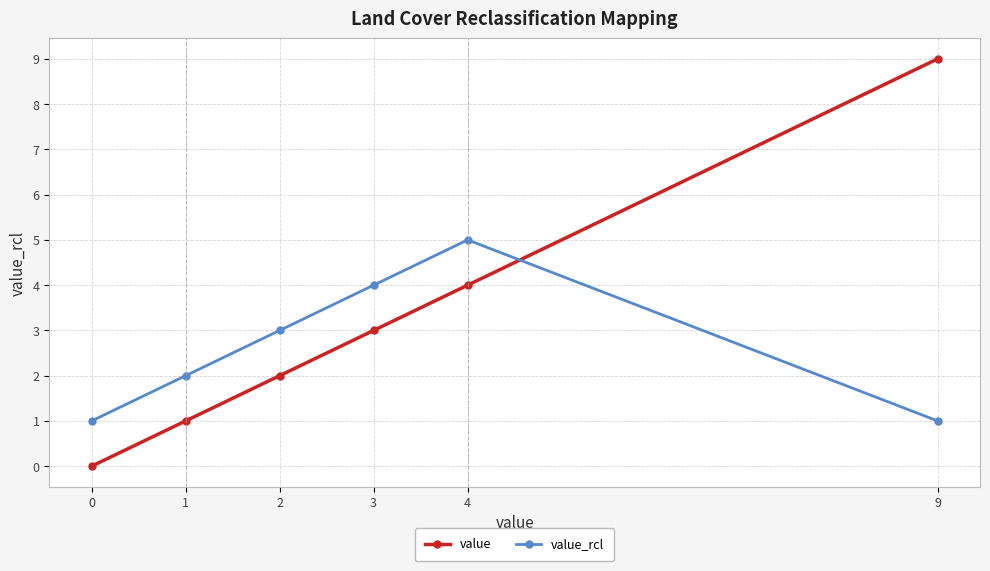

How many series are shown in this chart?

2